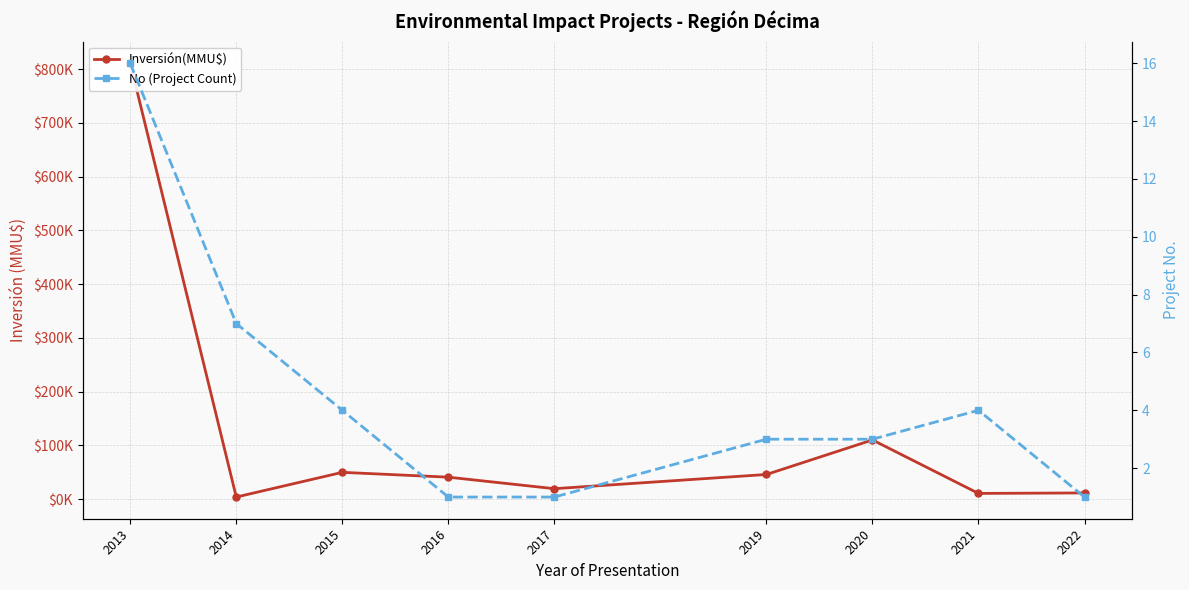

Which category has the highest value across all series?

2013